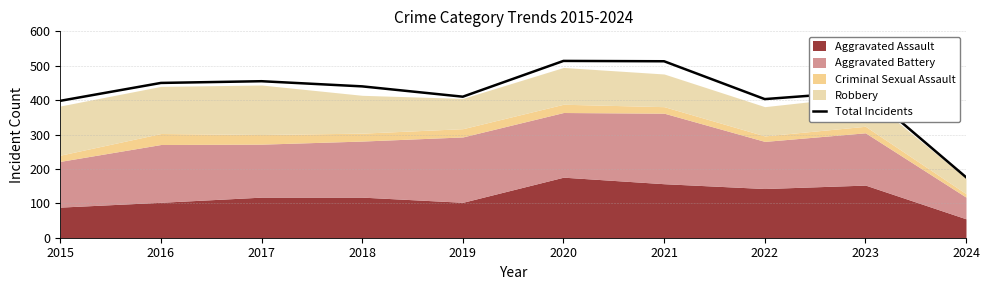

What is the ratio of the value at 2021 to the value at 2017?

1.1